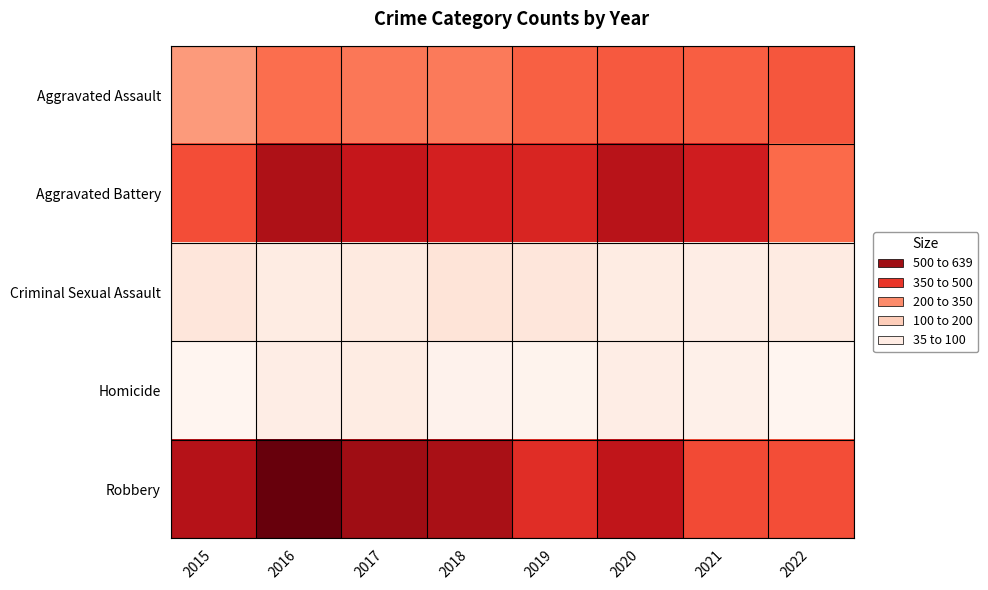

What is the smallest value displayed?

35